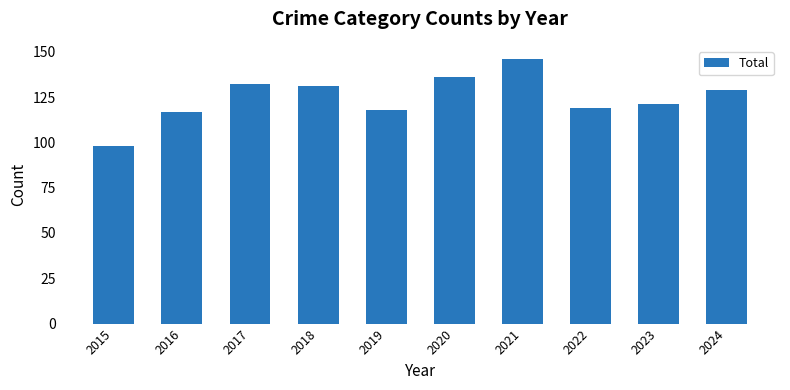

True or false: the data shows 117 at 2016.

True